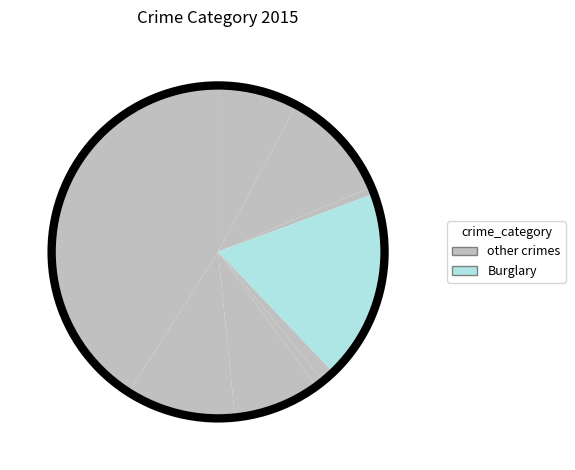

Count the number of slices in the pie.

9